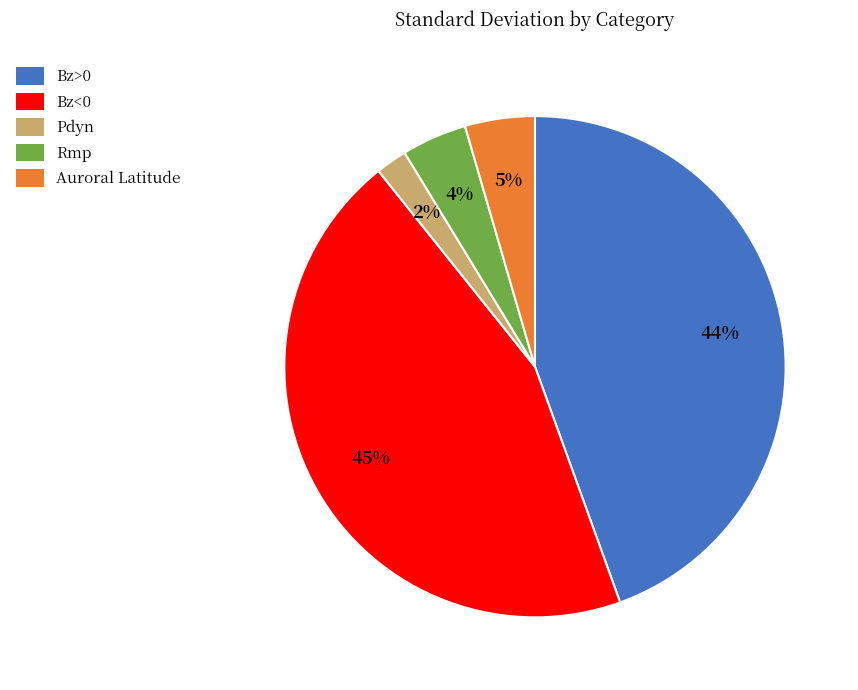

To the nearest percent, what is the average slice percentage?

20%